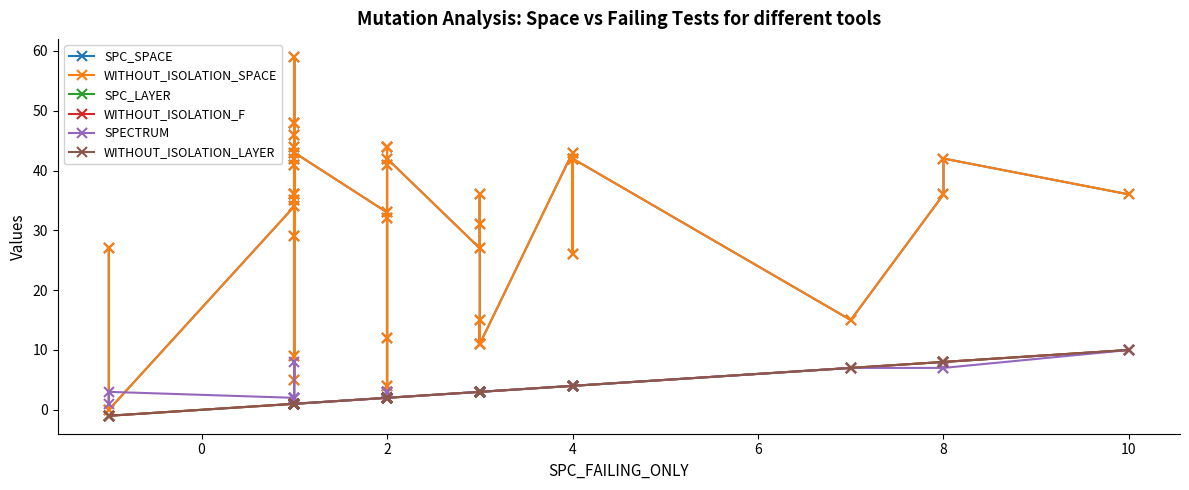

At how many categories does at least one series exceed 34?

22